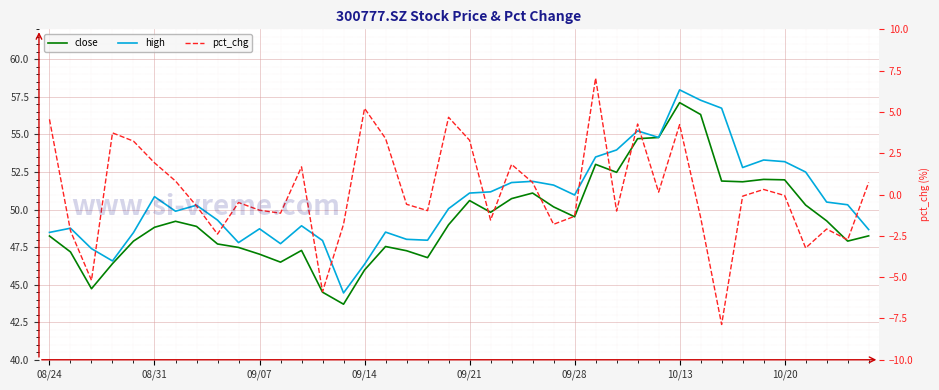

Between 22 and 34, which series saw the biggest shift?

pct_chg